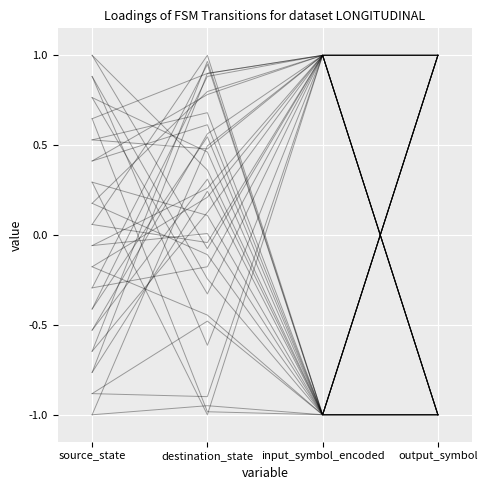

What is the value of the 4th point from the left?

1.0